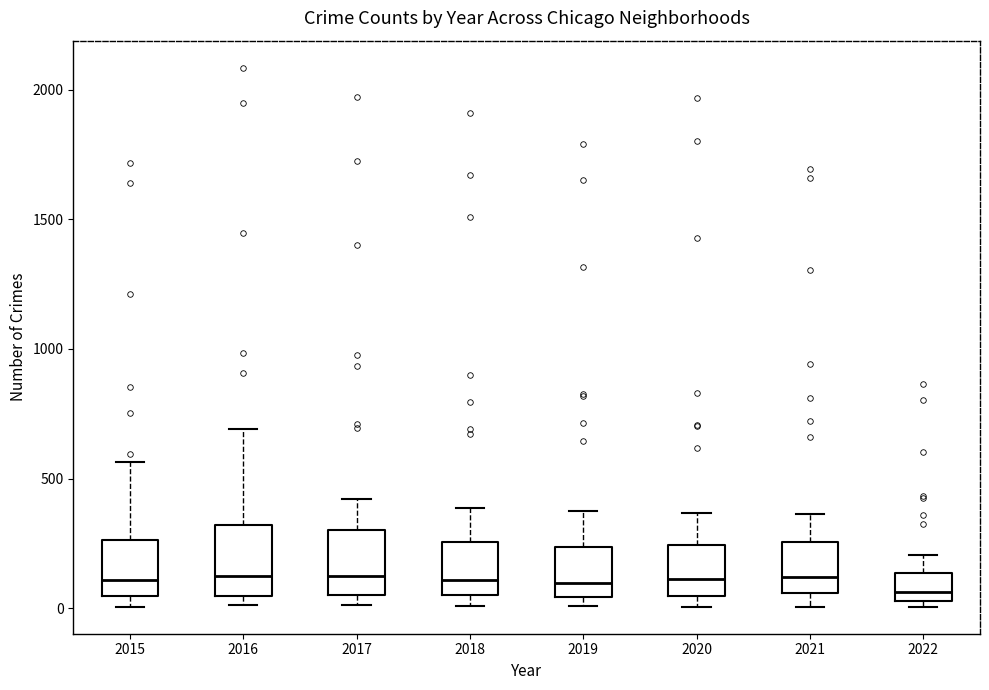

Reading left to right, read every box against the y-axis: the position of its median line, the range the box covers, and the ends of its whiskers. The values are not printed on the chart, so give them approximately, as read against the axis.

2015: median 100, box 50 to 250, whiskers 0 to 550
2016: median 150, box 50 to 300, whiskers 0 to 700
2017: median 100, box 50 to 300, whiskers 0 to 400
2018: median 100, box 50 to 250, whiskers 0 to 400
2019: median 100, box 50 to 250, whiskers 0 to 400
2020: median 100, box 50 to 250, whiskers 0 to 350
2021: median 100, box 50 to 250, whiskers 0 to 350
2022: median 50 (just above the box's lower edge), box 50 to 150, whiskers 0 to 200